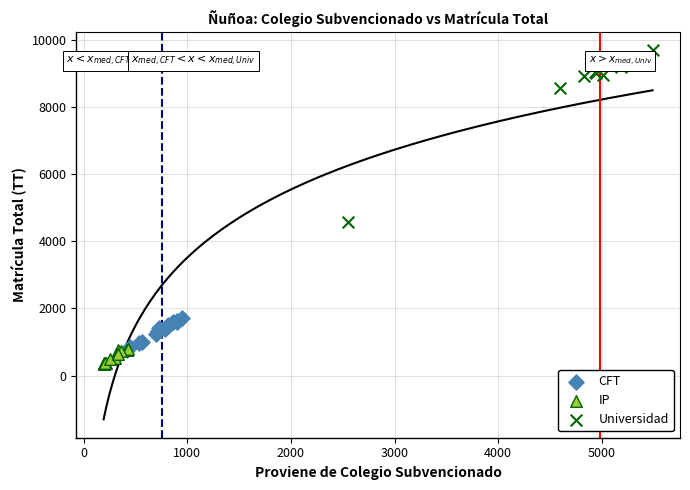

Which series has the largest Y range (max minus min)?

Universidad